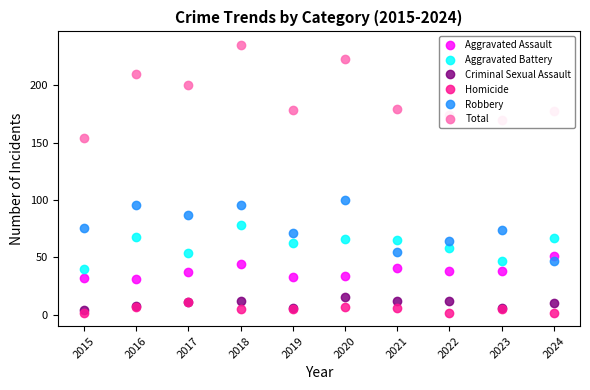

What is the difference between the highest and lowest values at 2024?

175